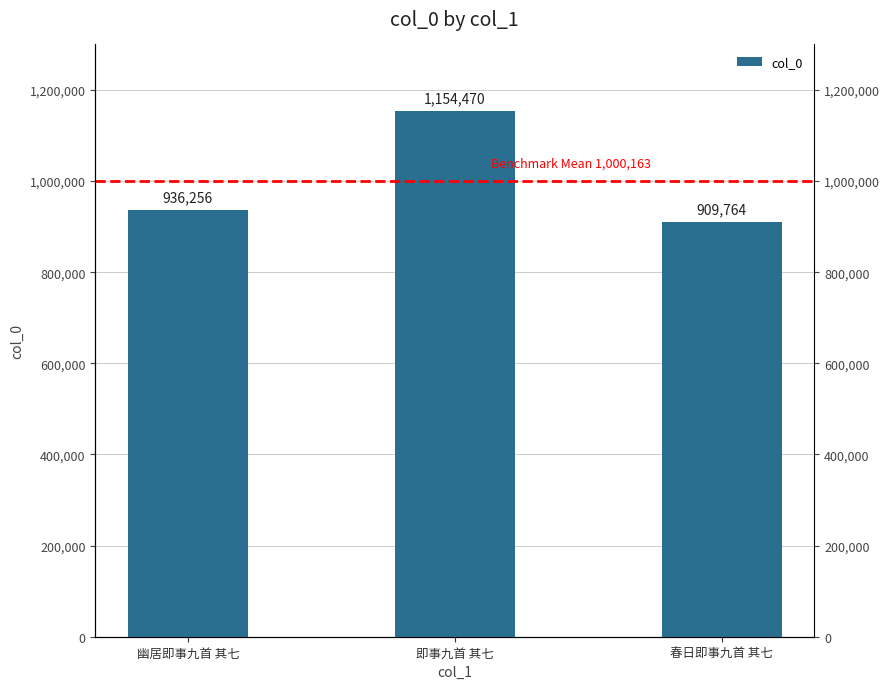

Does the chart contain any negative values?

No